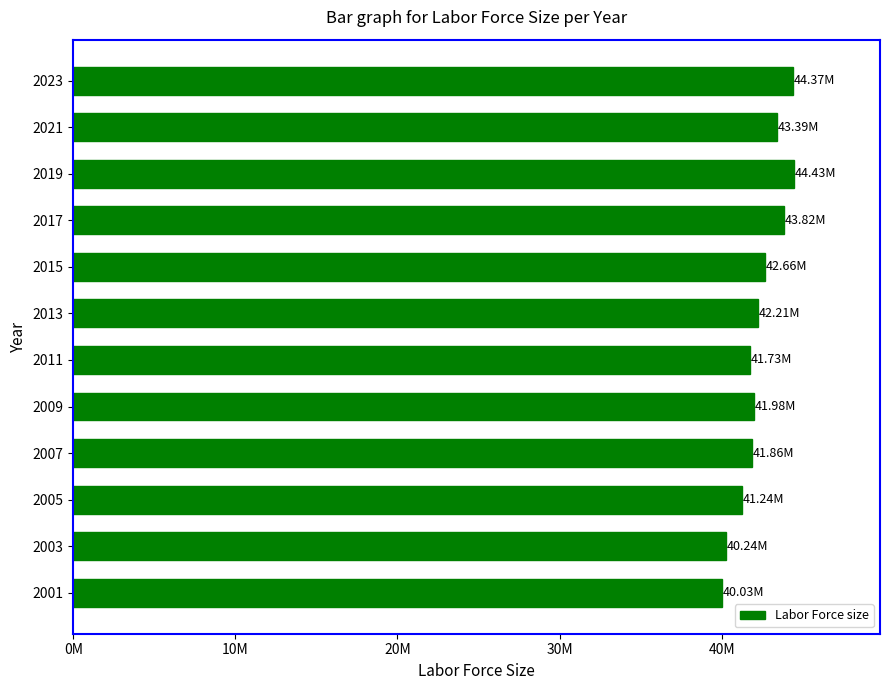

Where does the data first go above 42212988?

2015